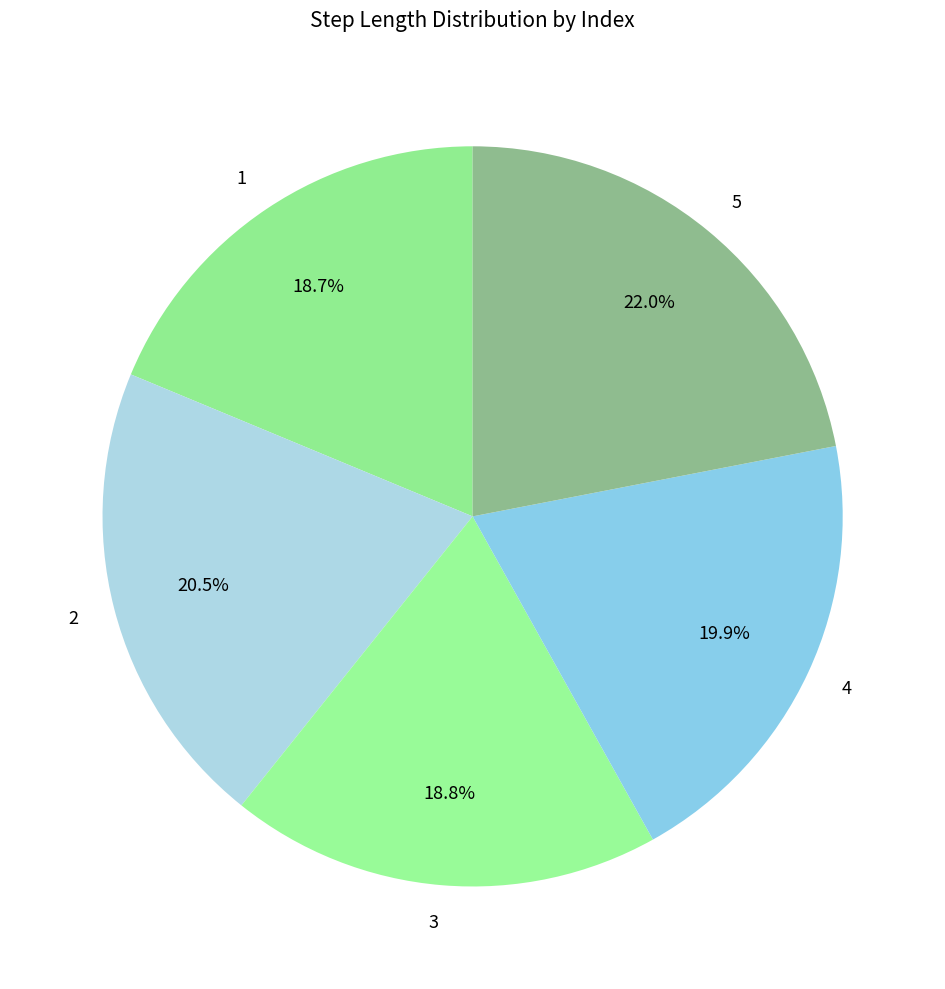

Is it true that 5 is 27% of the pie?

False